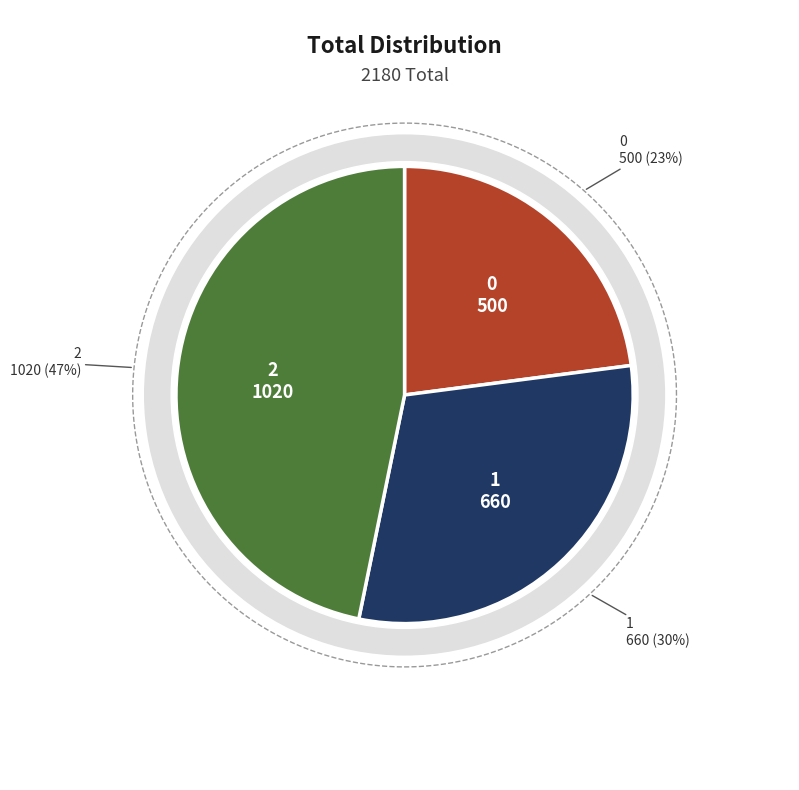

To the nearest percent, what is the average slice percentage?

33%